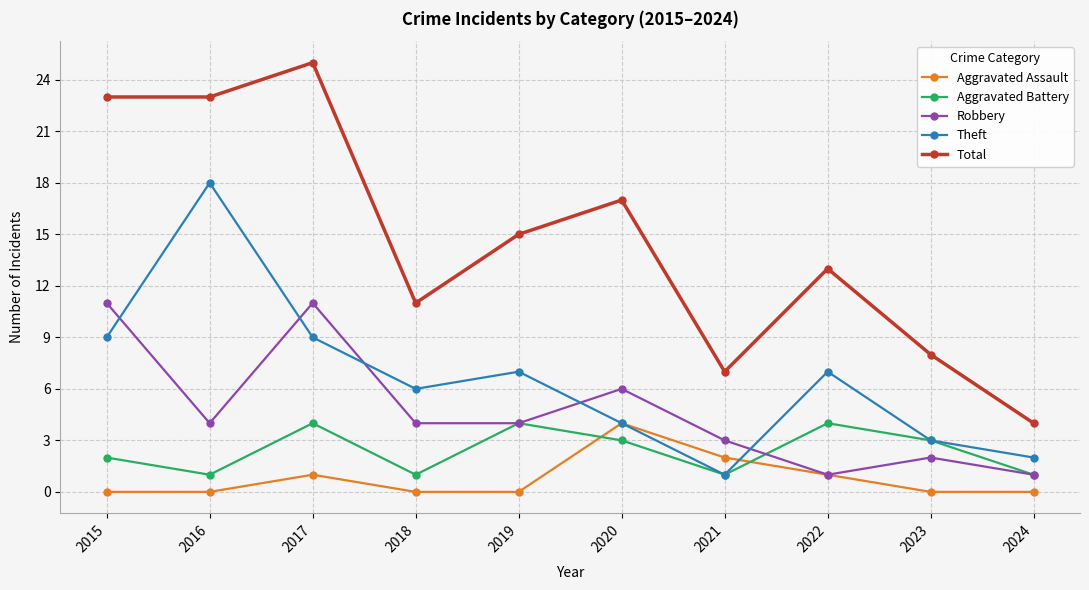

What is the value of the Aggravated Battery point at the 1st from the left?

2